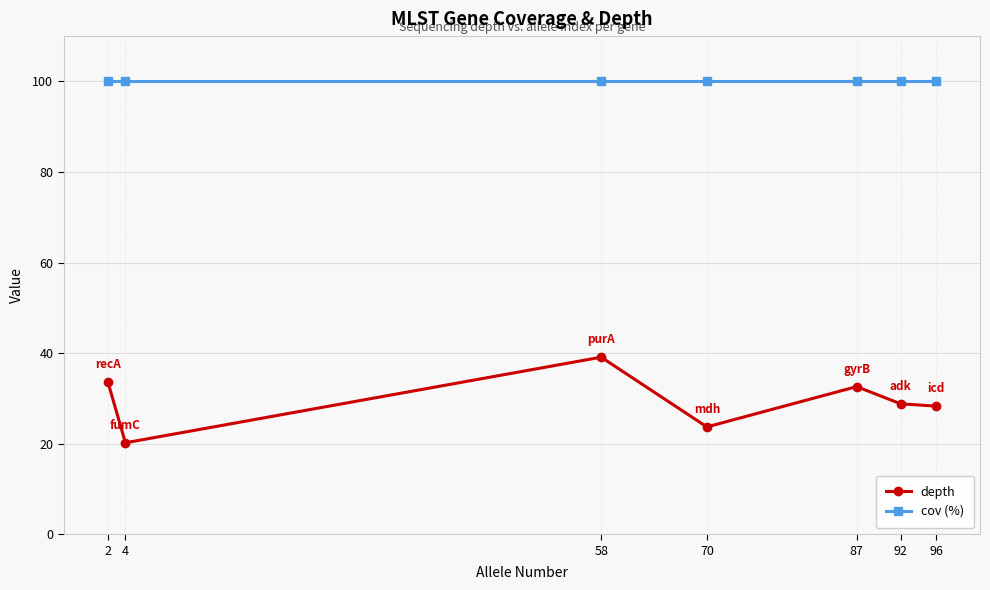

List the series in order of their peak value, lowest first.

depth, cov (%)